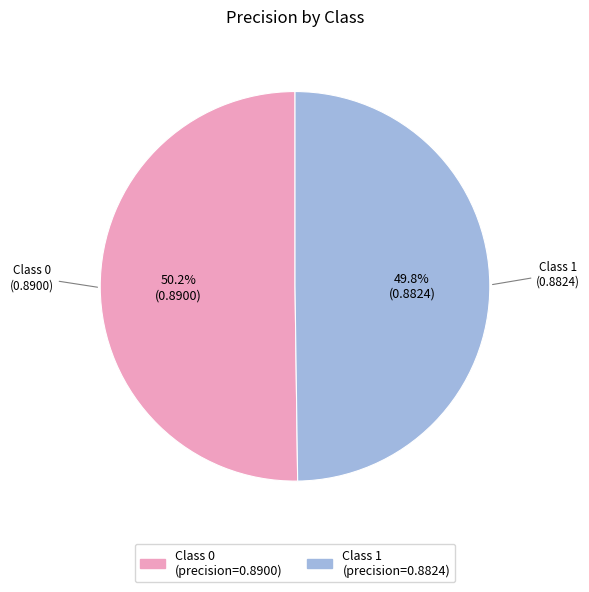

Does any single category account for the majority?

Yes